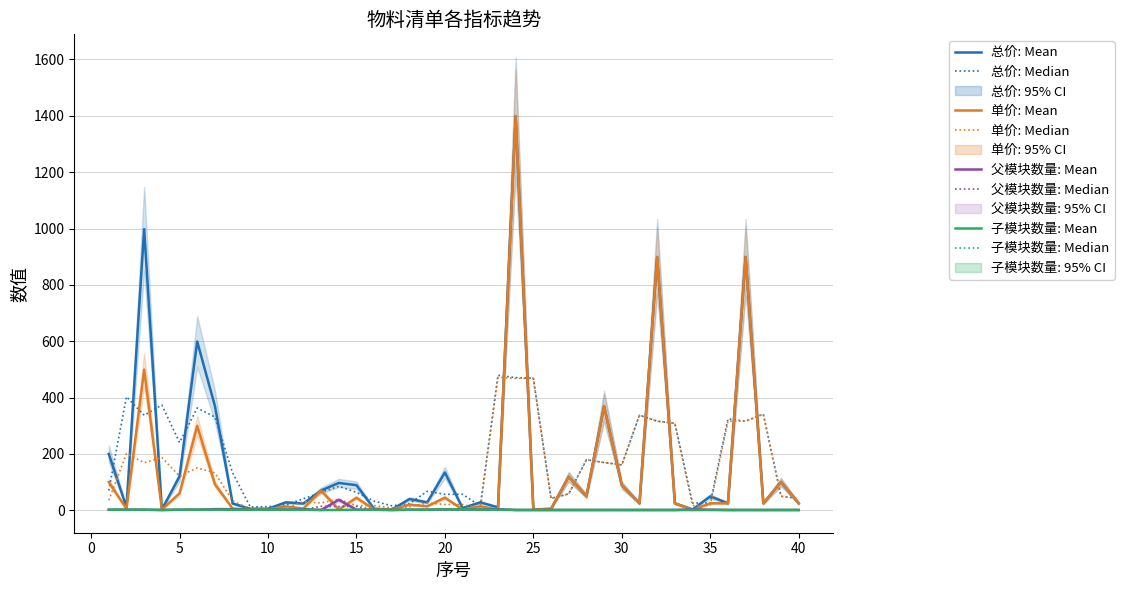

At which label does 总价 reach its minimum?

4